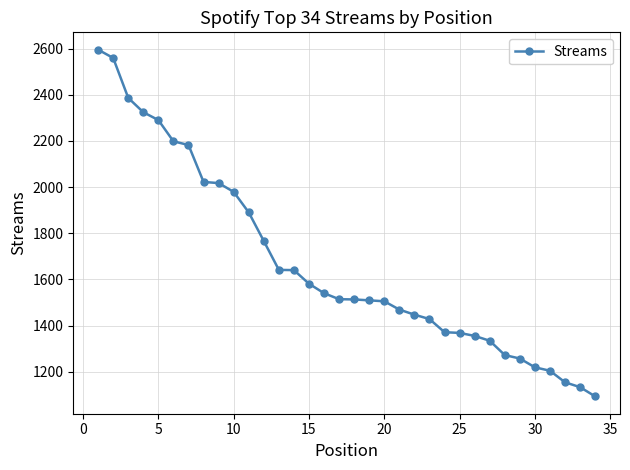

What is the value of the 21st point from the left?

1469